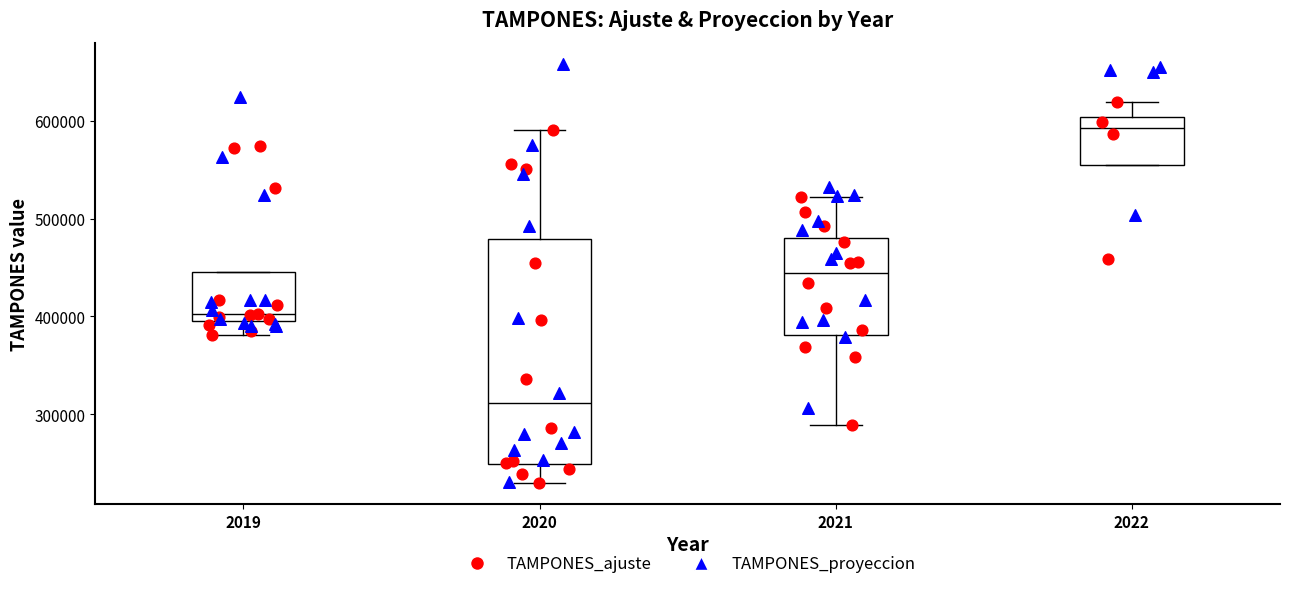

Reading left to right, transcribe this box plot: for each box, give where its median line is, the range the box spans, and where its two whiskers end, as read against the y-axis. The values are not printed on the chart, so give them approximately, as read against the axis.

2019: median 400000 (just above the box's lower edge), box 400000 to 450000, whiskers 380000 to 450000
2020: median 310000, box 250000 to 480000, whiskers 230000 to 590000
2021: median 440000, box 380000 to 480000, whiskers 290000 to 520000
2022: median 590000, box 550000 to 600000, whiskers 550000 to 620000